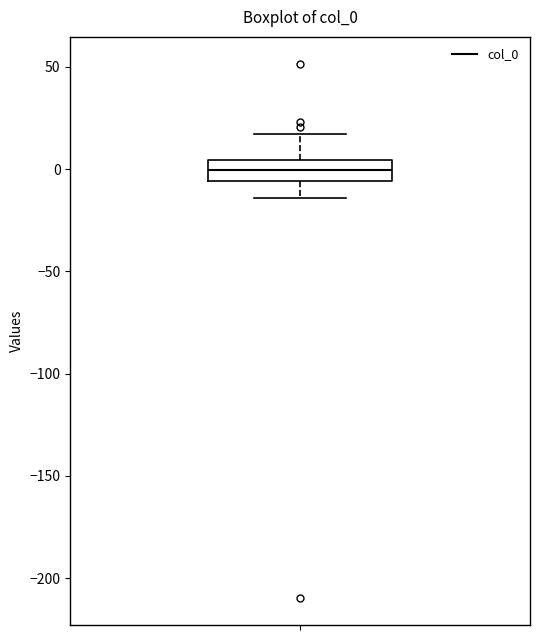

Where is the upper edge of the box on the y-axis? The values are not printed on the chart, so give them approximately, as read against the axis.

5